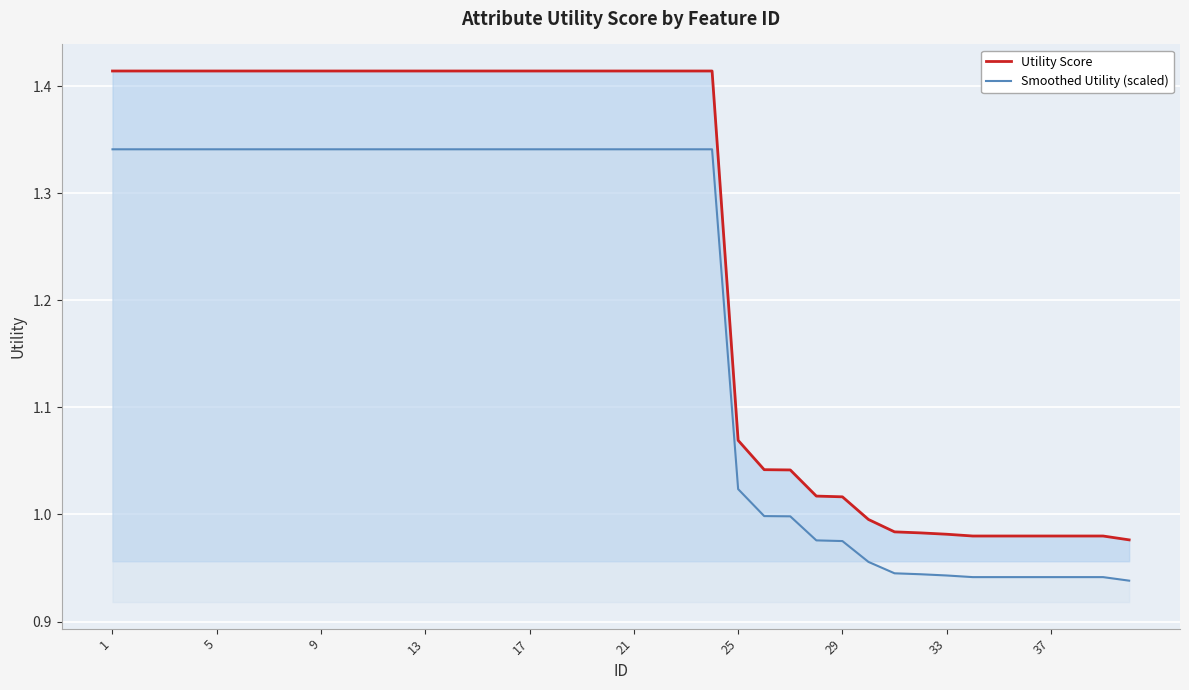

What is the difference between the maximum and minimum values in the Smoothed Utility (scaled) series?

0.4